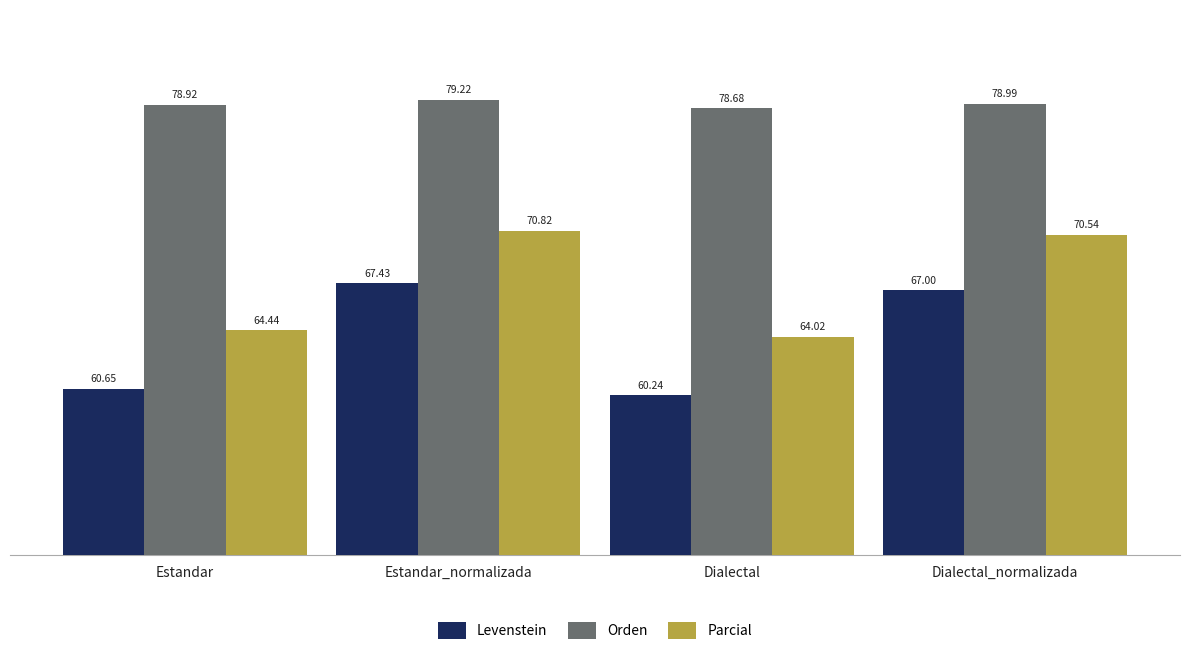

The Parcial series shows 103.8 at Estandar_normalizada. True or false?

False